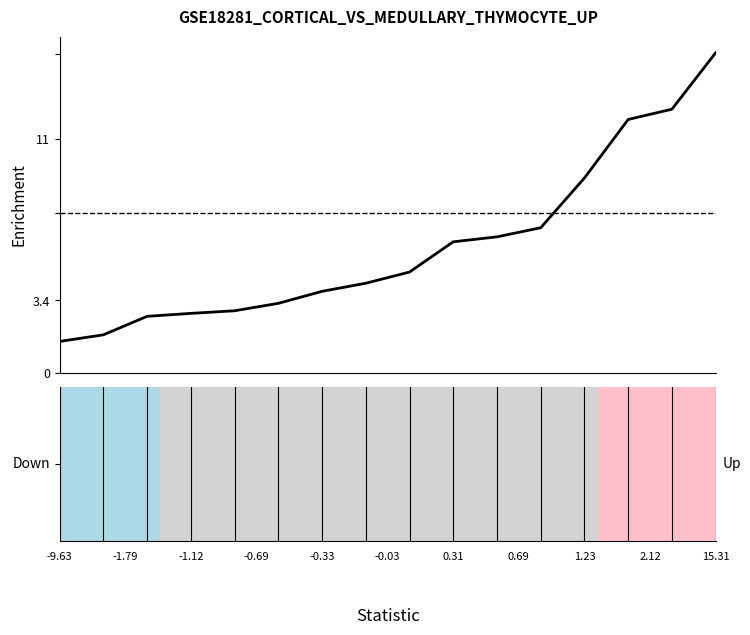

What is the difference between the maximum and minimum values?

13.6